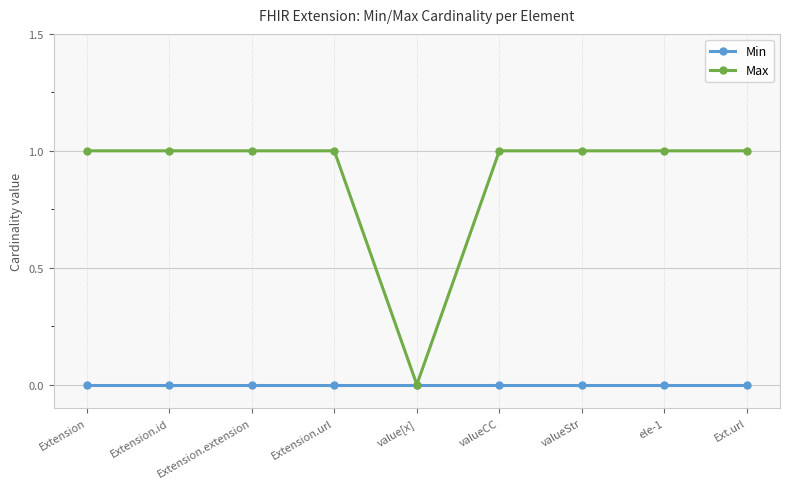

Reading left to right, what are all the values shown in this chart?

Min: 0	0	0	0	0	0	0	0	0
Max: 1	1	1	1	0	1	1	1	1